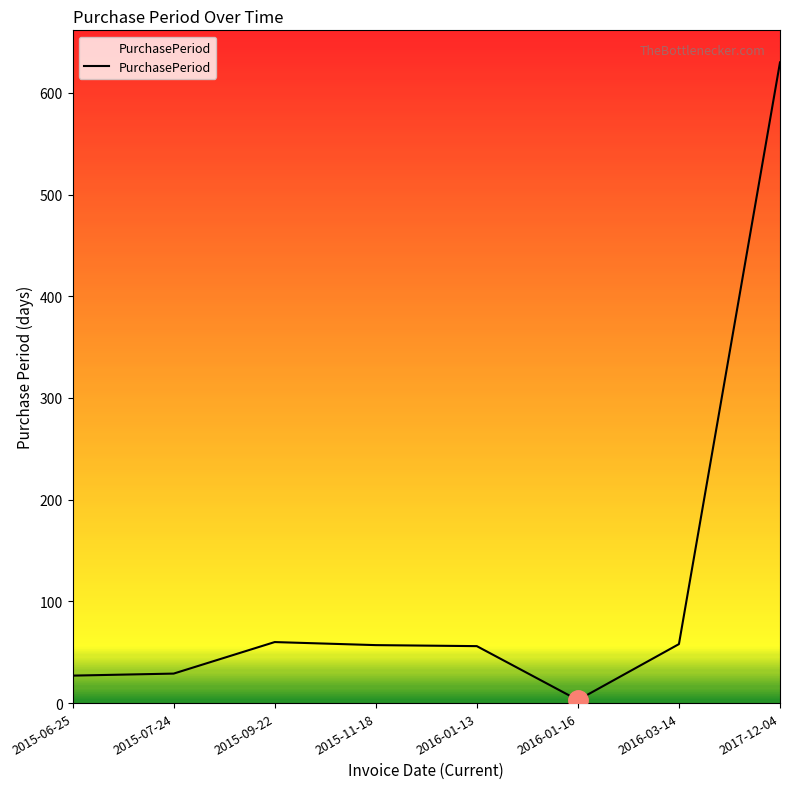

True or false: the data has more than 2 interior local peaks.

False